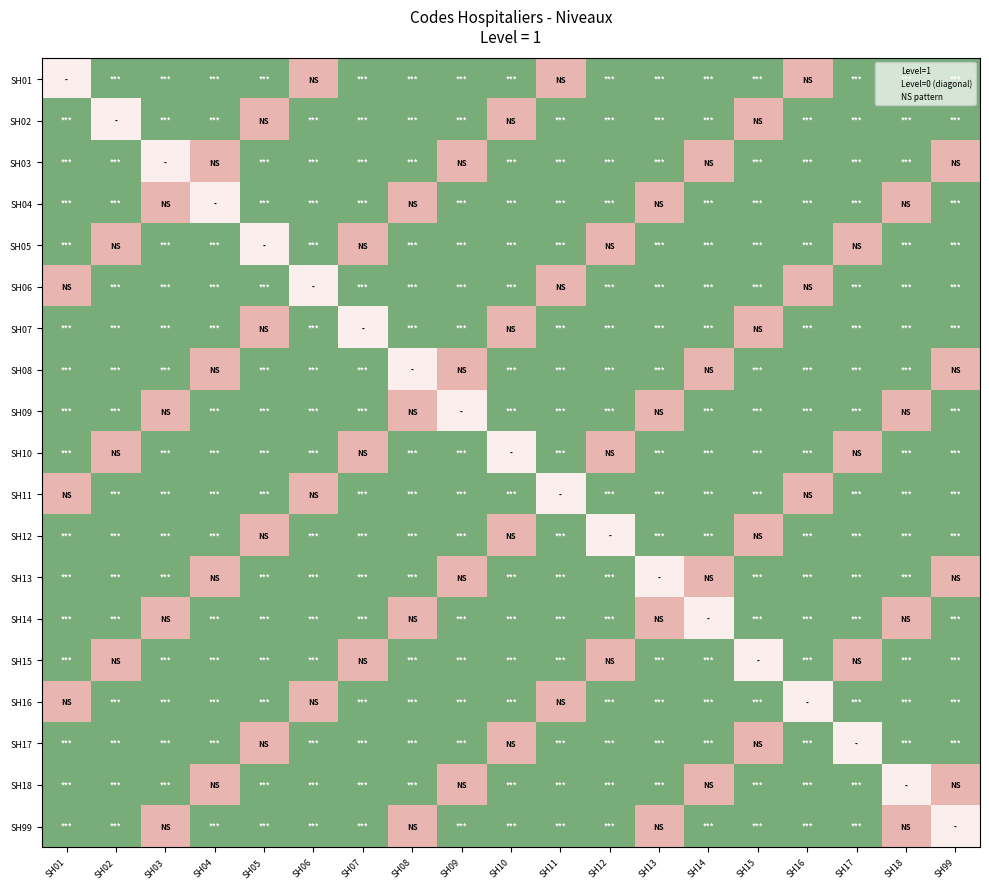

What is the difference between the highest and lowest values at SH10?

1.5